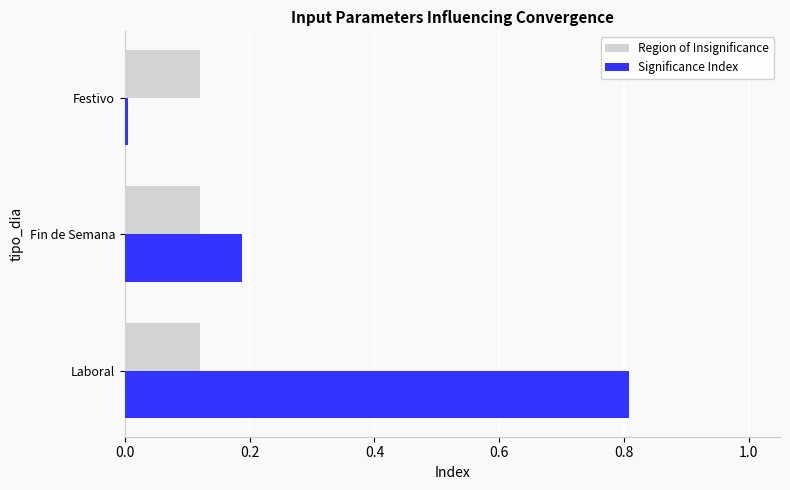

The Significance Index series shows 0.0 at Festivo. True or false?

True